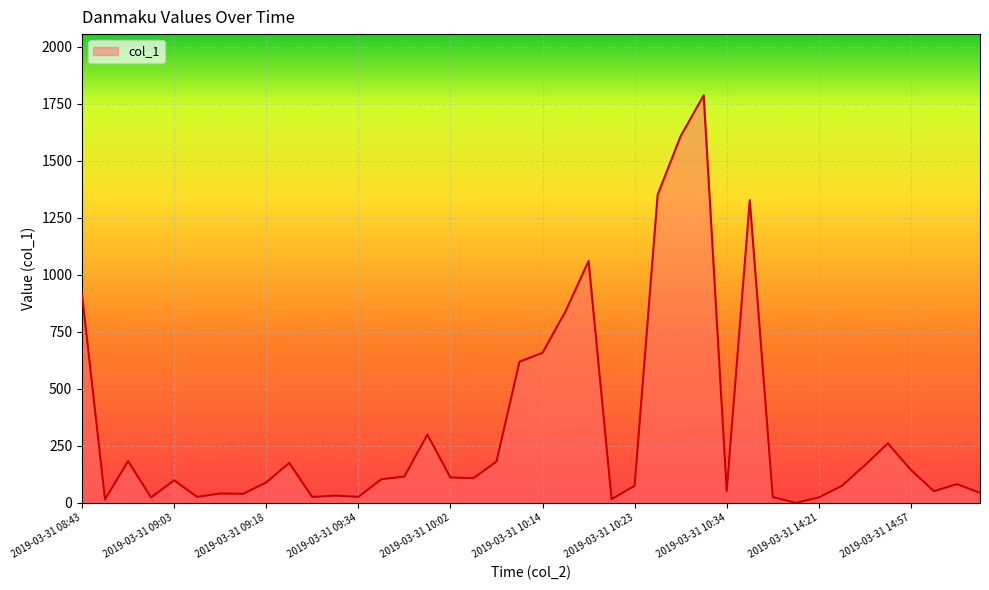

What is the maximum value shown in the chart?

1787.5